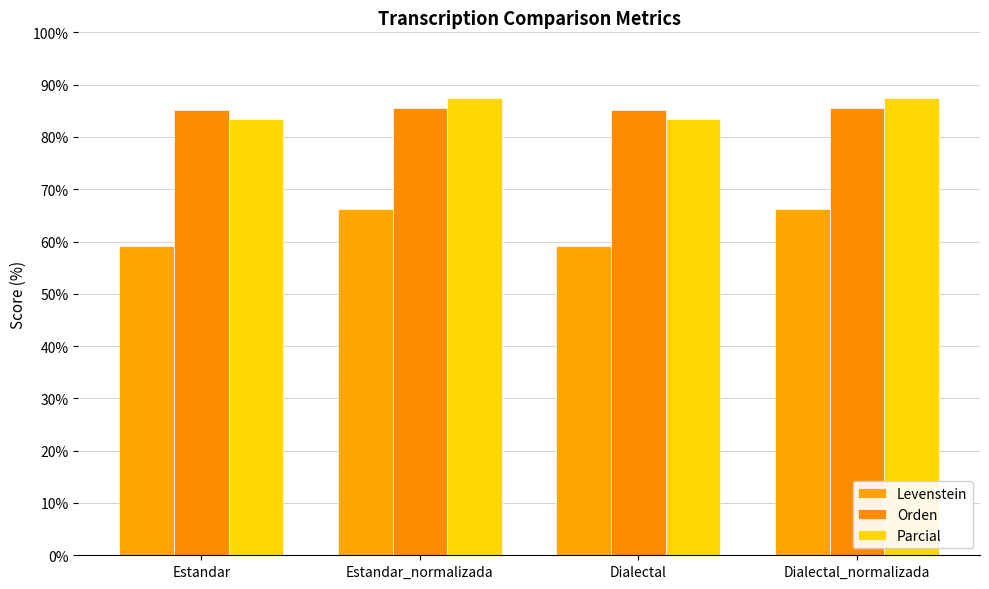

True or false: Levenstein has a value of 59.1 at Estandar.

True